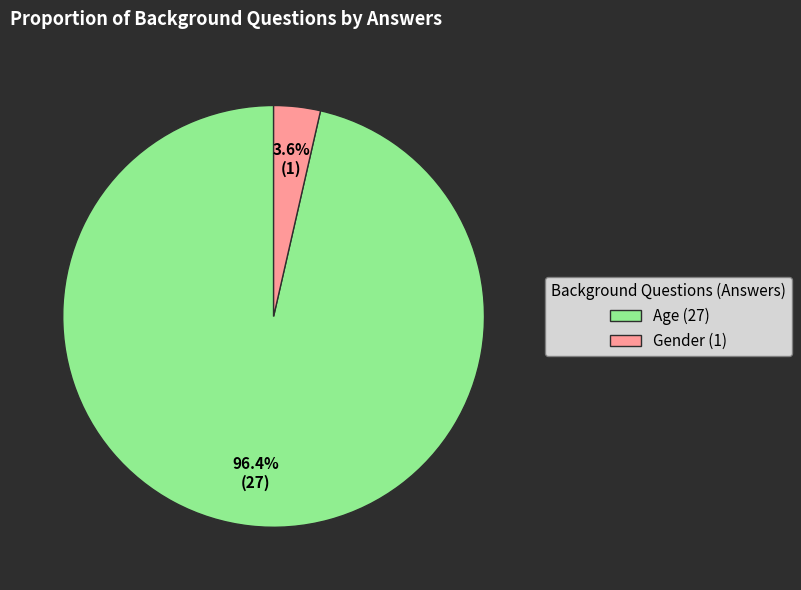

What portion of the pie excludes Age?

3.6%